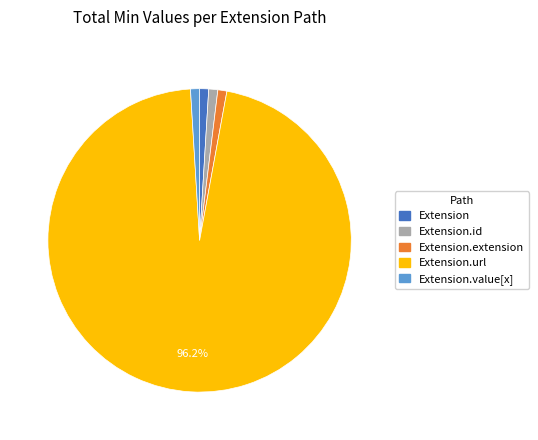

Count the number of slices in the pie.

5